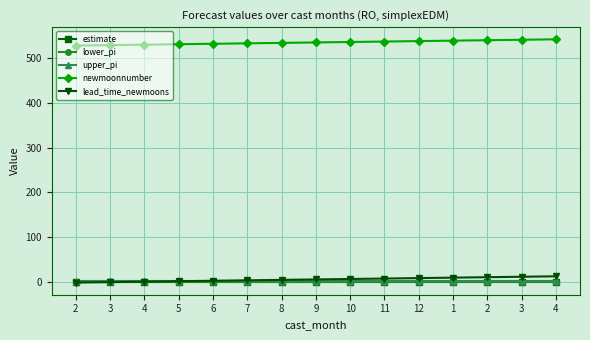

At which category is the sum across all series the highest?

4